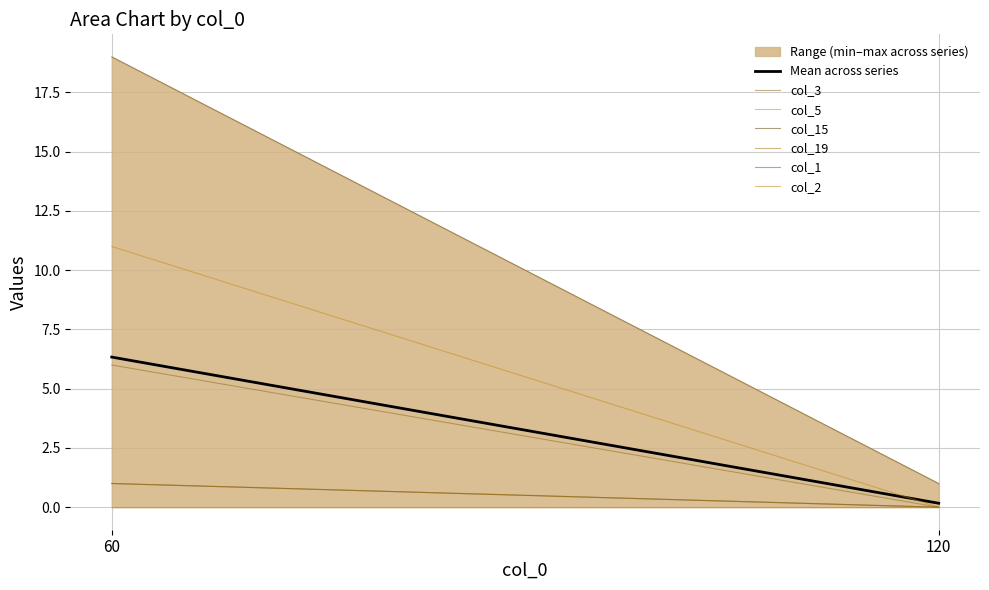

List the series in order of their peak value, highest first.

col_1, col_5, col_3, col_15, col_19, col_2